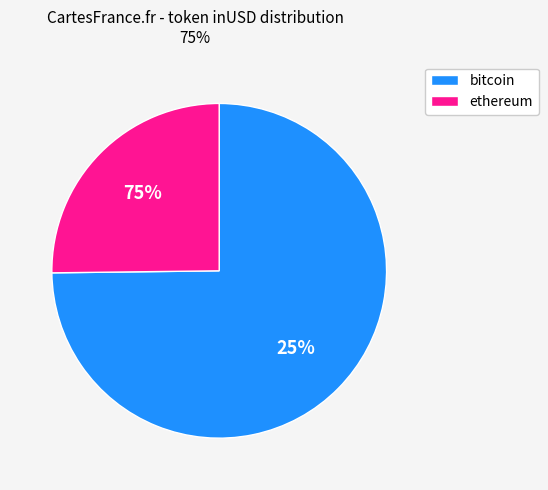

Which slice is the largest?

ethereum